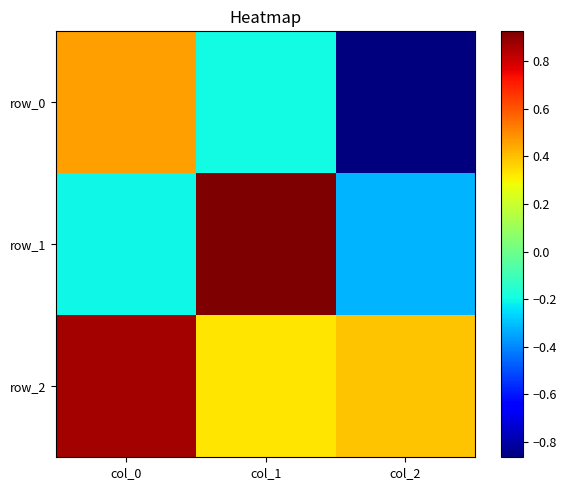

How many values in the row_1 series exceed 0?

1